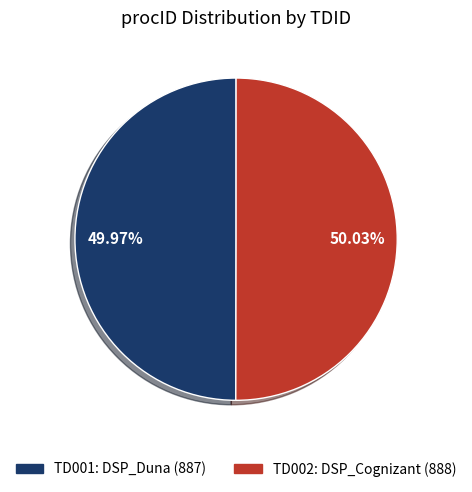

True or false: TD002 accounts for 39% of the total.

False